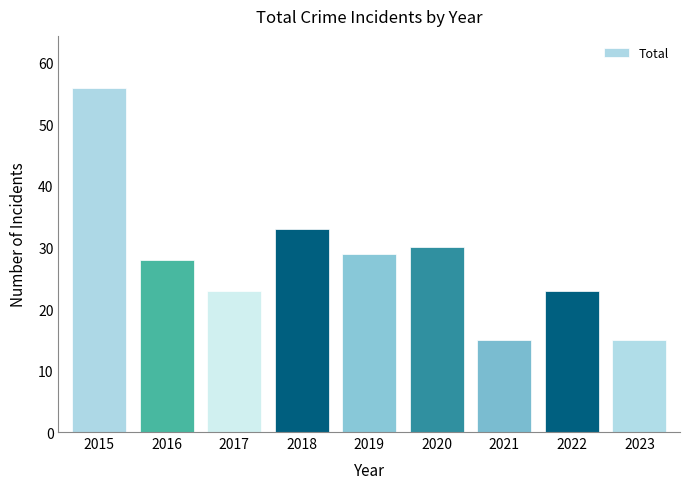

What is the change in value from 2018 to 2019?

-4